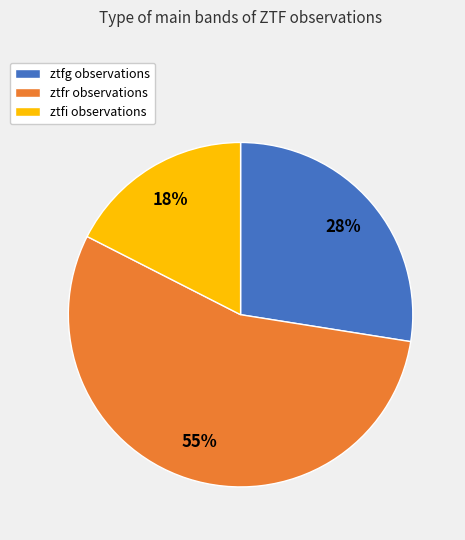

What percentage is the ztfi slice, to the nearest percent?

18%